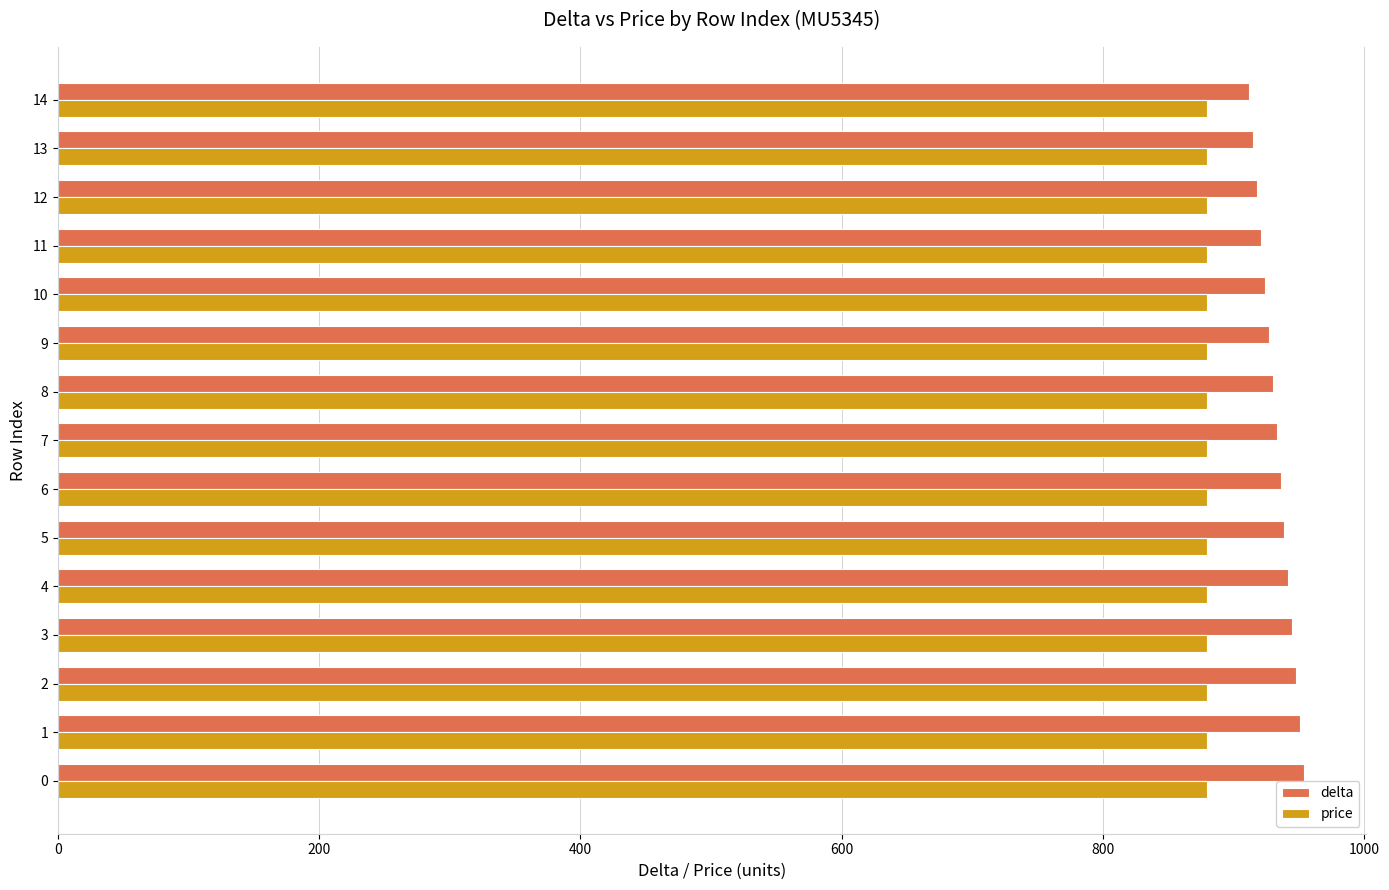

Which series has the largest total across all categories?

delta